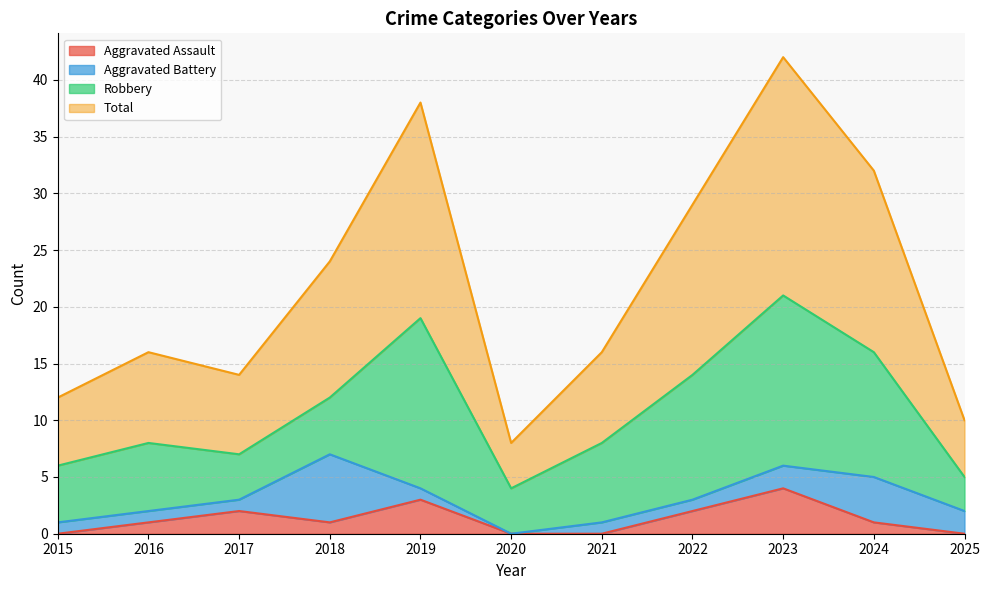

What are all the series names shown in the legend?

Aggravated Assault, Aggravated Battery, Robbery, Total